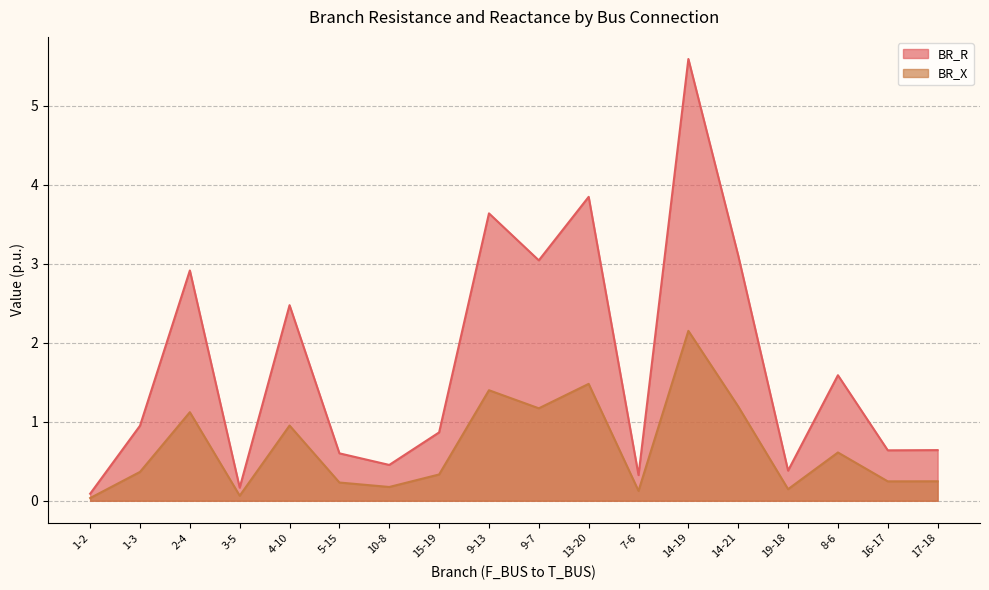

Which series has the largest range (max minus min)?

BR_R